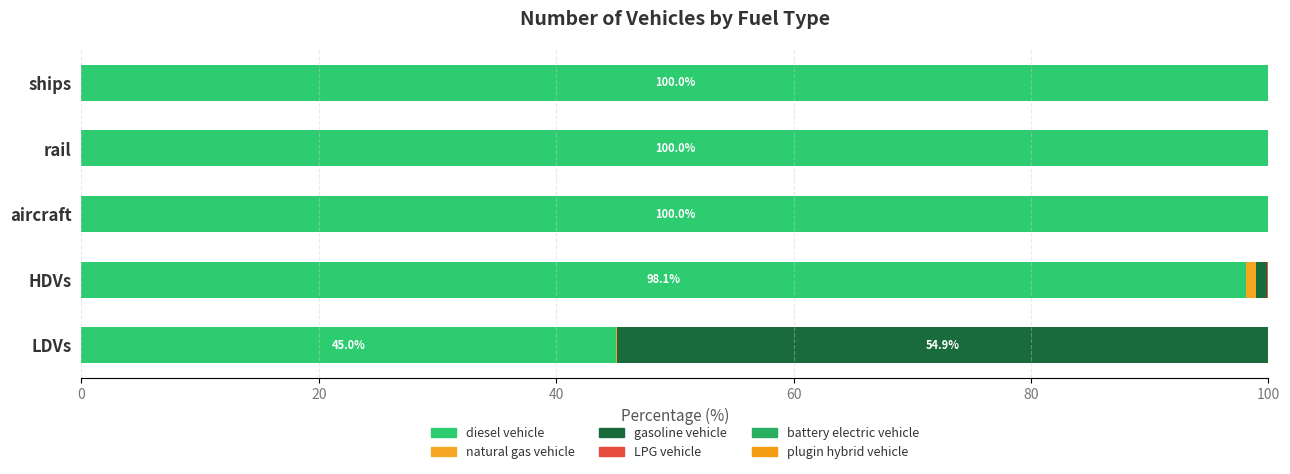

How many categories are shown in the chart?

5